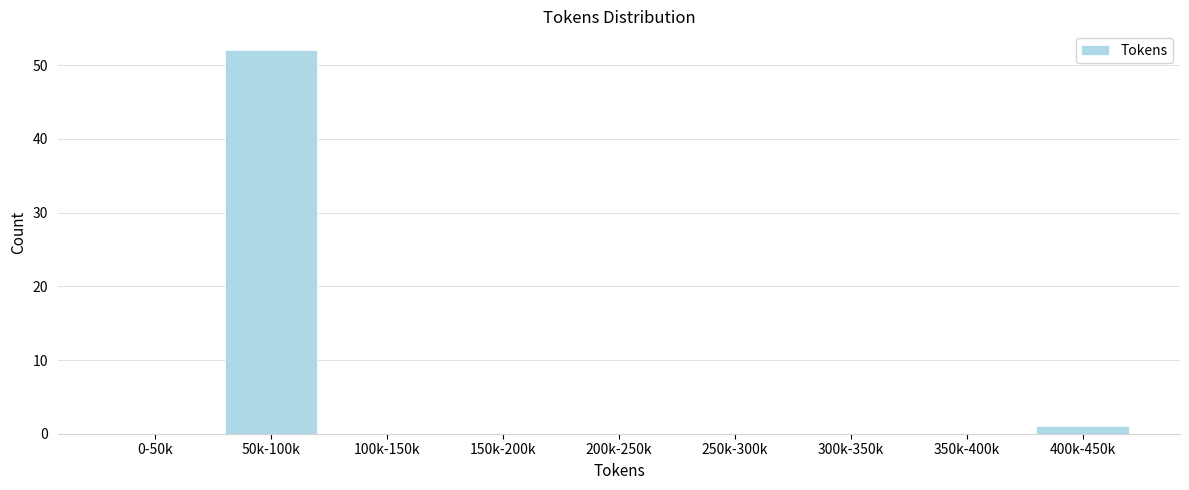

Reading right to left, what are all the values shown in this chart?

400k-450k=1	350k-400k=0	300k-350k=0	250k-300k=0	200k-250k=0	150k-200k=0	100k-150k=0	50k-100k=52	0-50k=0